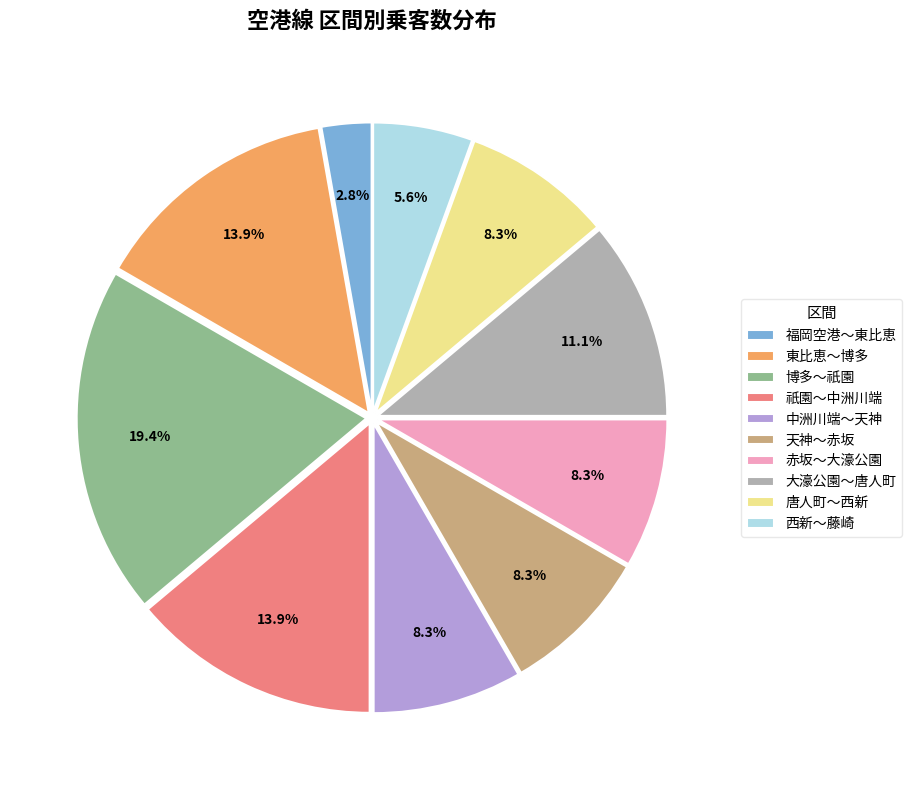

What percentage is the 唐人町～西新 slice, to the nearest percent?

8%